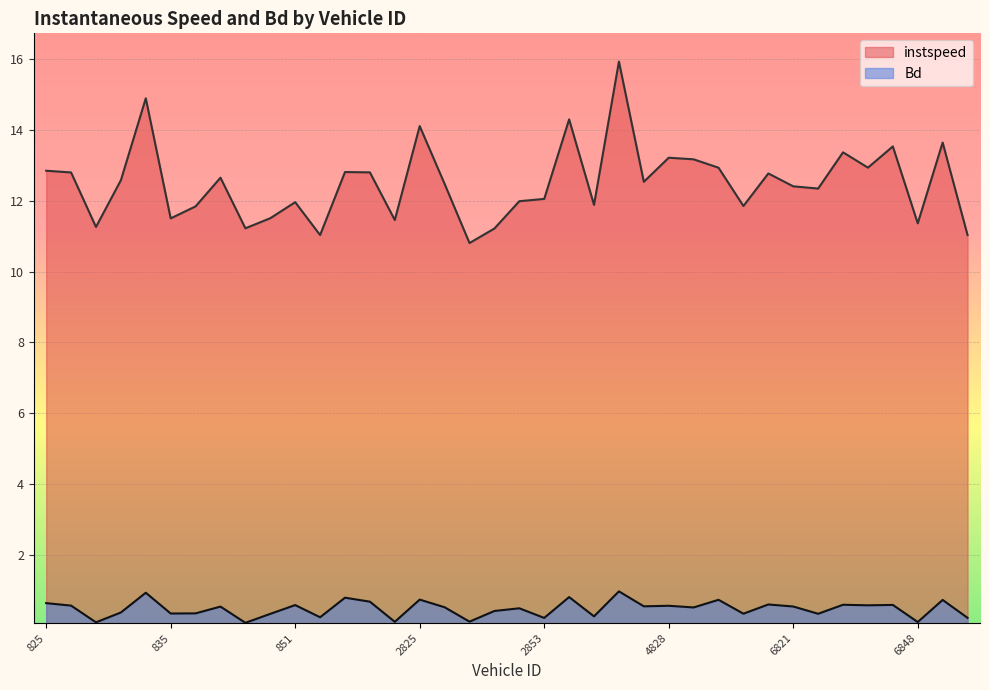

True or false: instspeed and Bd cross at least once.

False